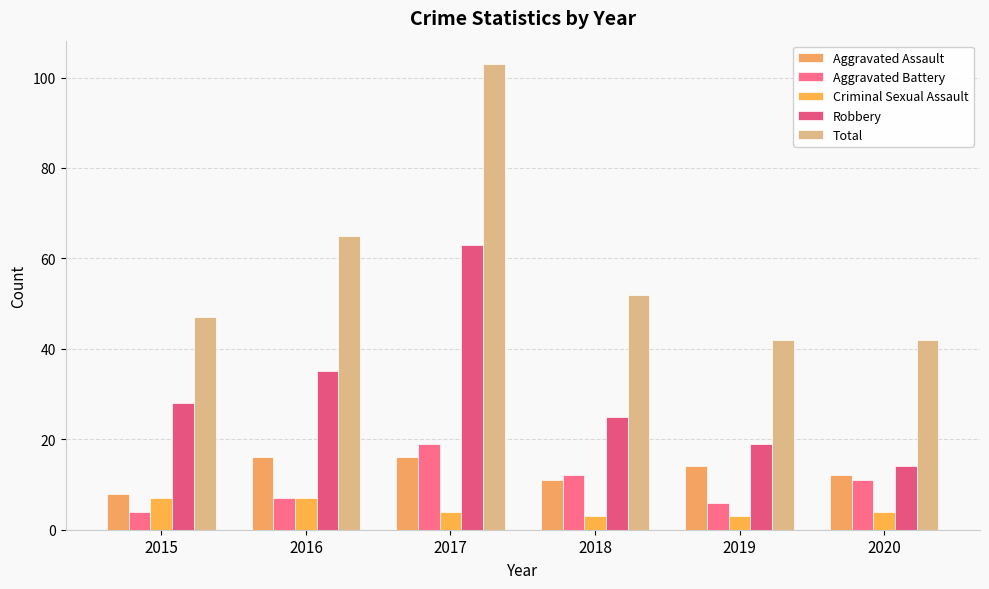

How many bars are there in each group?

5